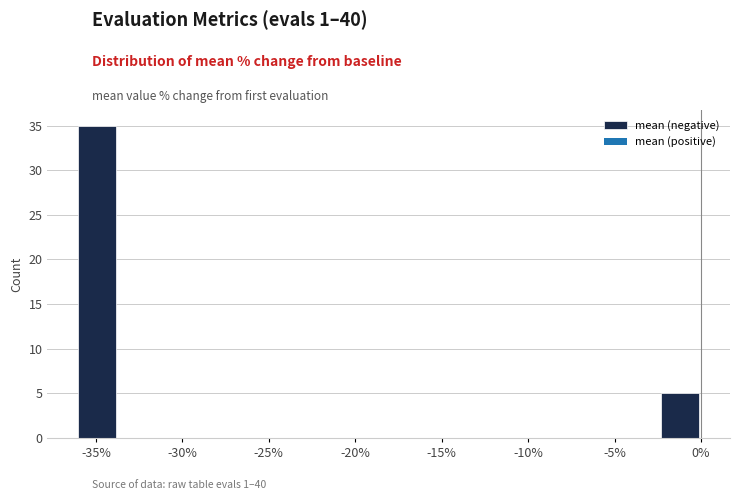

Reading left to right, list every bar in this chart as the range it spans on the x-axis followed by its height. Neither the bar edges nor the heights are printed on the chart, so give them approximately, as read against the axes.

-36.0 to -33.5: 35
-33.5 to -31.5: 0
-31.5 to -29.0: 0
-29.0 to -26.5: 0
-26.5 to -24.0: 0
-24.0 to -21.5: 0
-21.5 to -19.5: 0
-19.5 to -17.0: 0
-17.0 to -14.5: 0
-14.5 to -12.0: 0
-12.0 to -9.5: 0
-9.5 to -7.0: 0
-7.0 to -5.0: 0
-5.0 to -2.5: 0
-2.5 to 0.0: 5